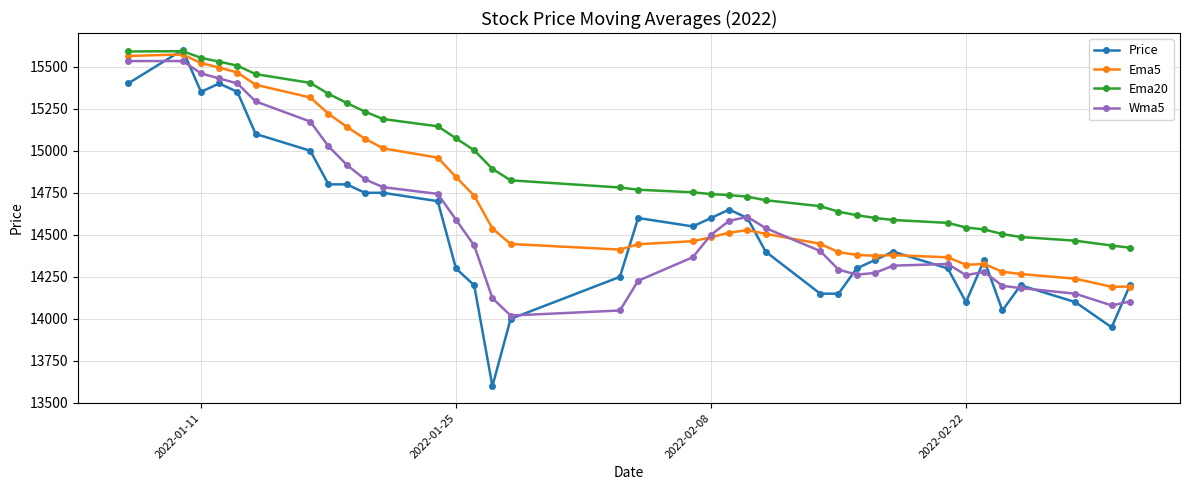

True or false: Wma5 and Ema20 cross at least once.

False